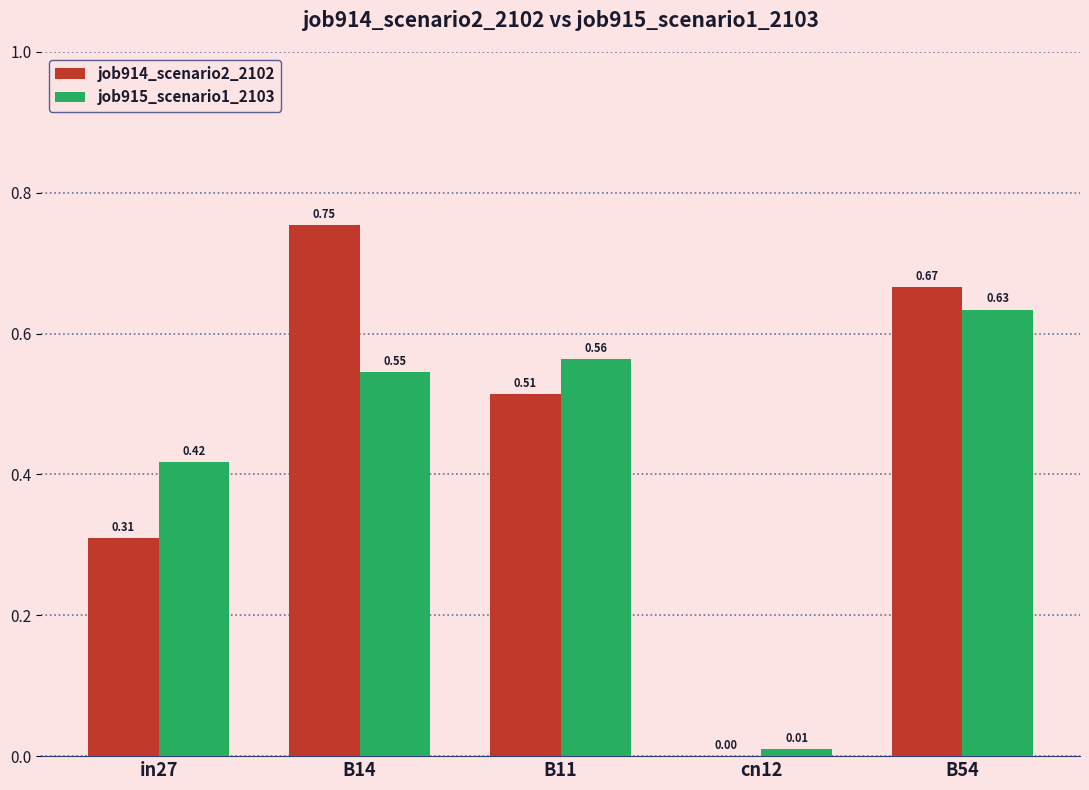

Which series has the largest total across all categories?

job914_scenario2_2102